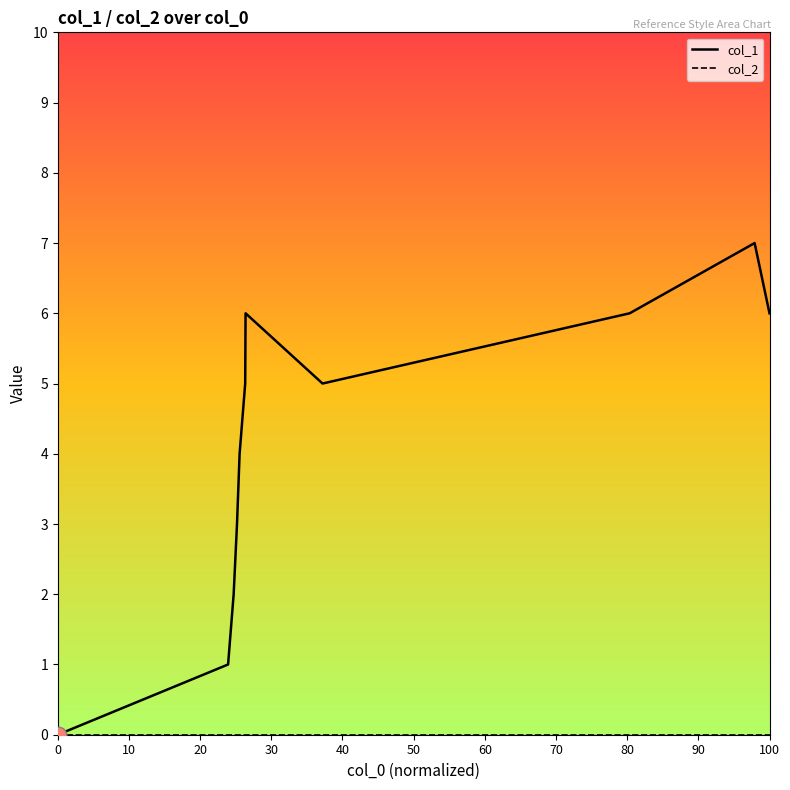

Which series has the largest total across all categories?

col_1